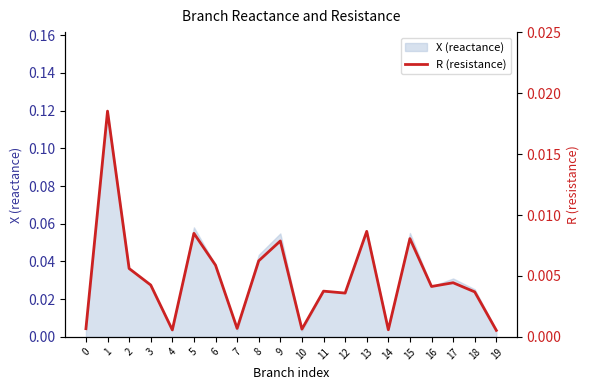

At which category does the data reach its first local peak?

1